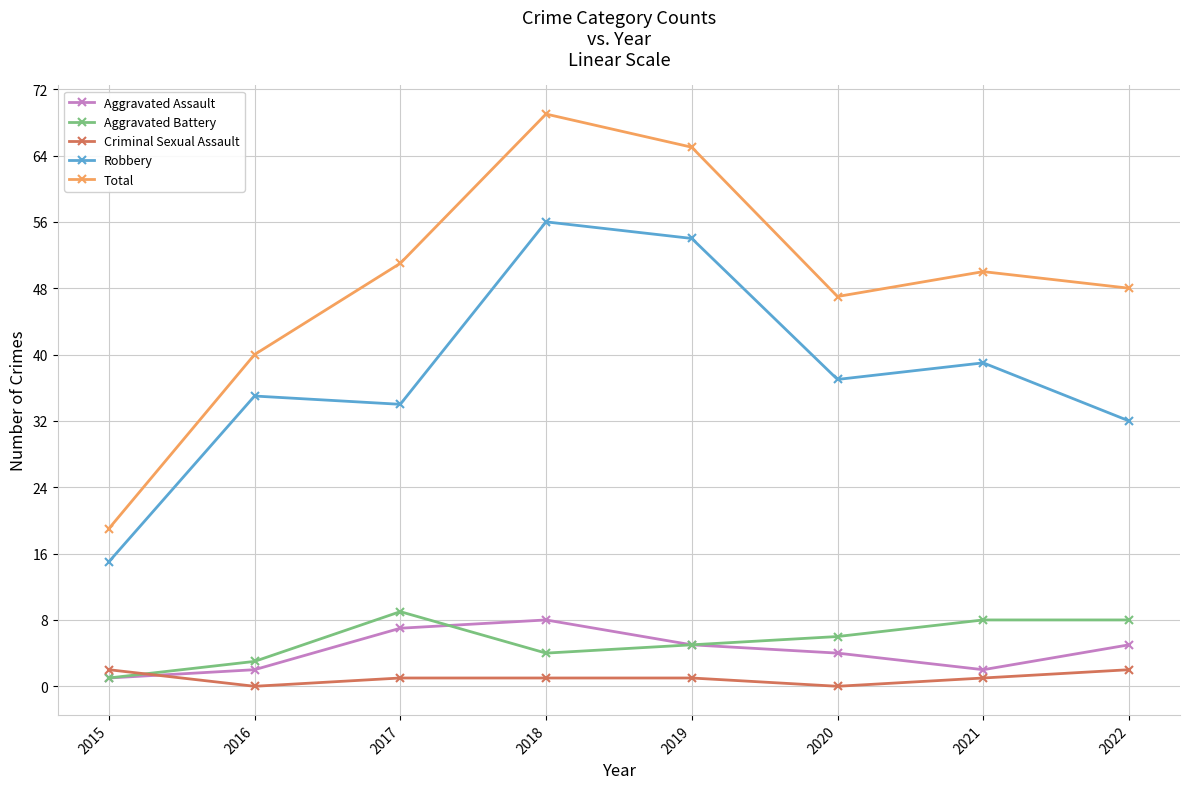

What value does the Aggravated Battery series have at 2020?

6